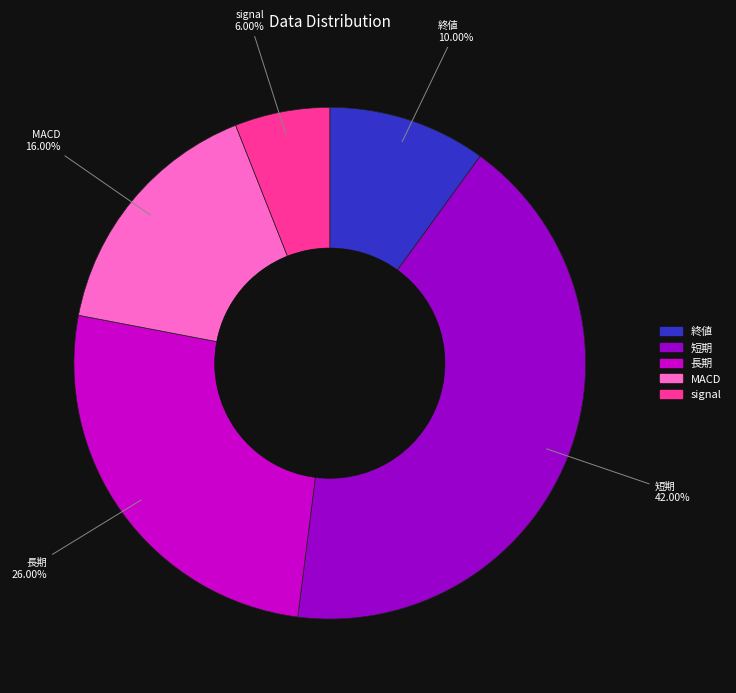

What is the smallest slice in the pie chart?

signal